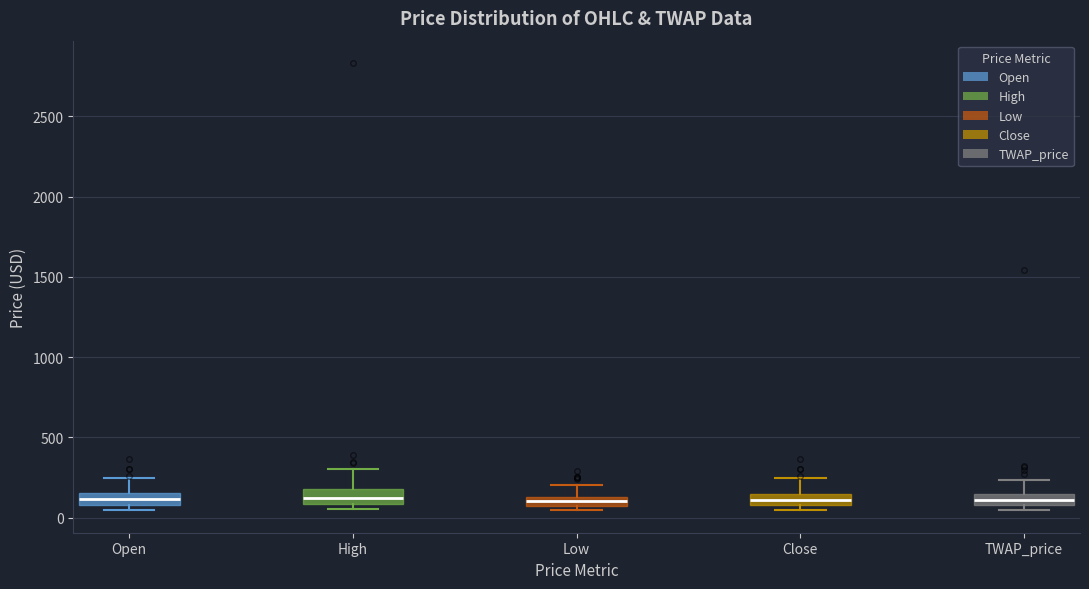

Where does the upper whisker of the box for Low end on the y-axis? The values are not printed on the chart, so give them approximately, as read against the axis.

200